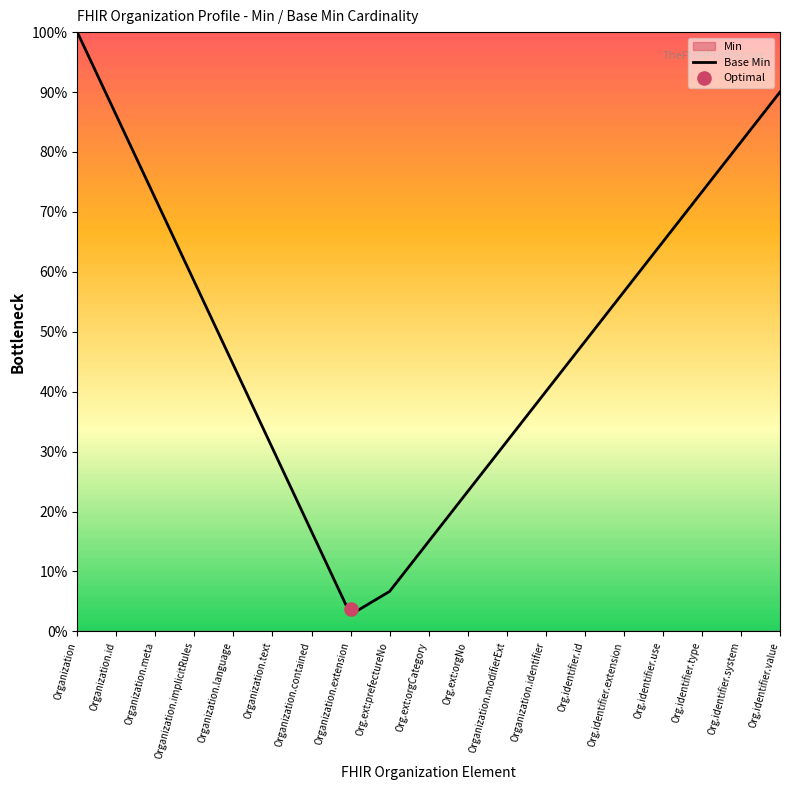

What is the change in value from Organization.contained to Org.identifier.system?

+0.6